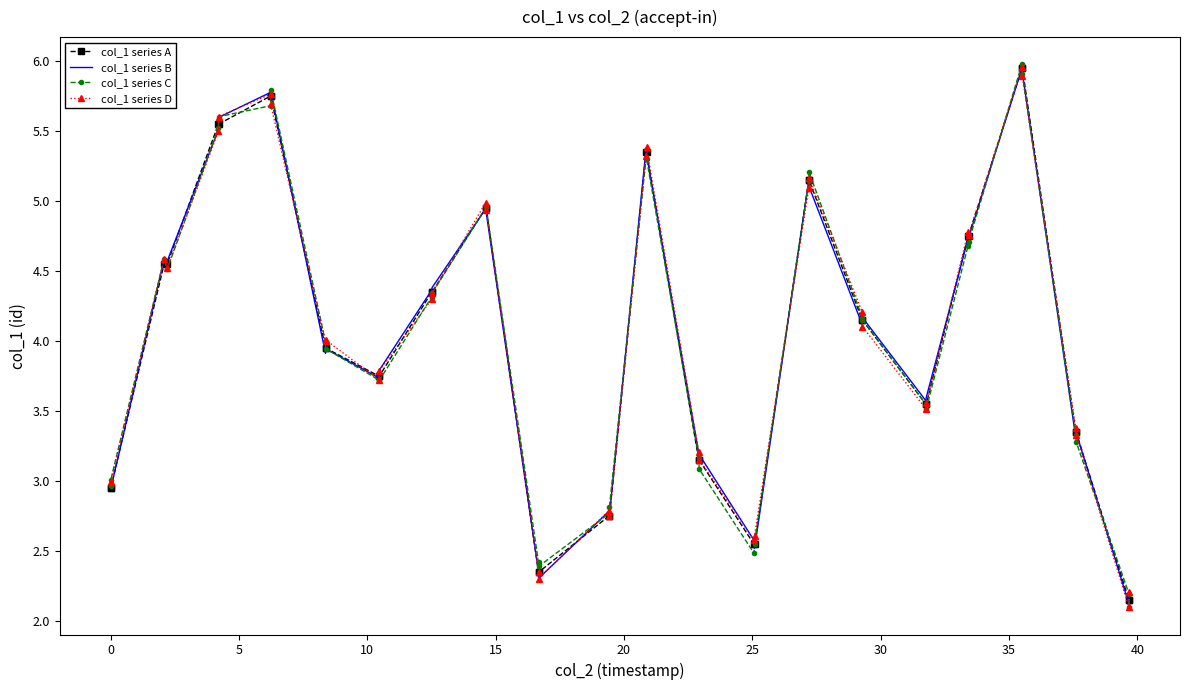

List the series in order of their overall mean, highest first.

col_1 series D, col_1 series B, col_1 series A, col_1 series C